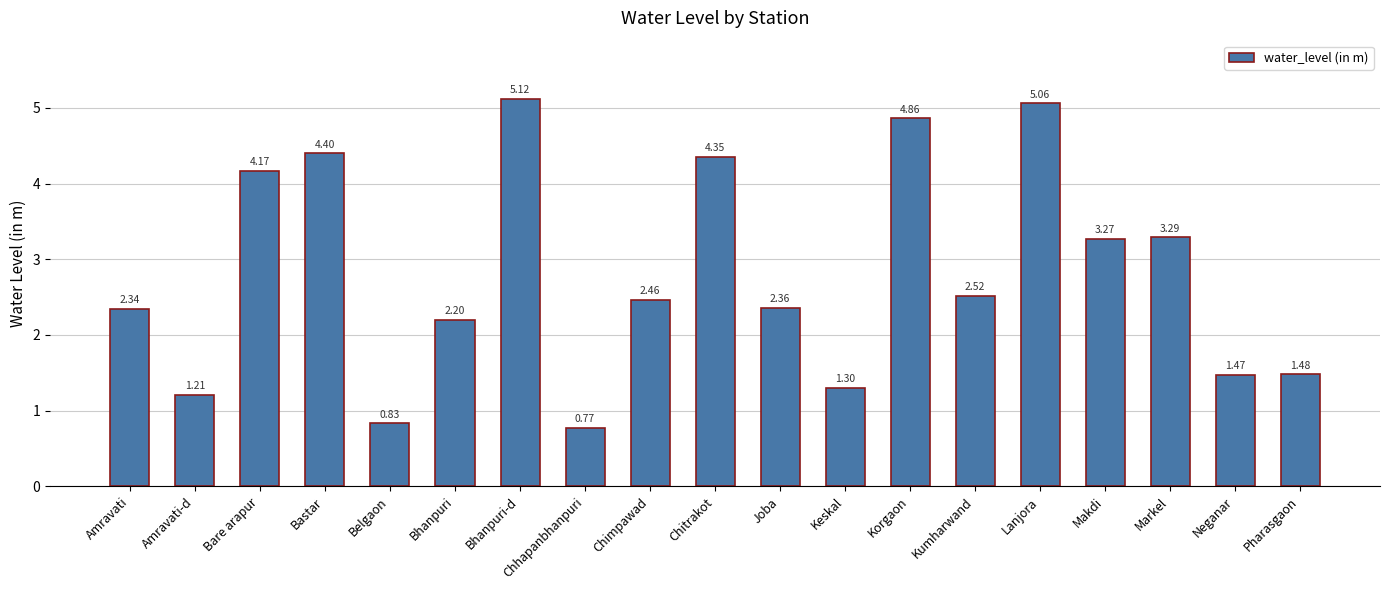

Where does the data first go above 2?

Amravati